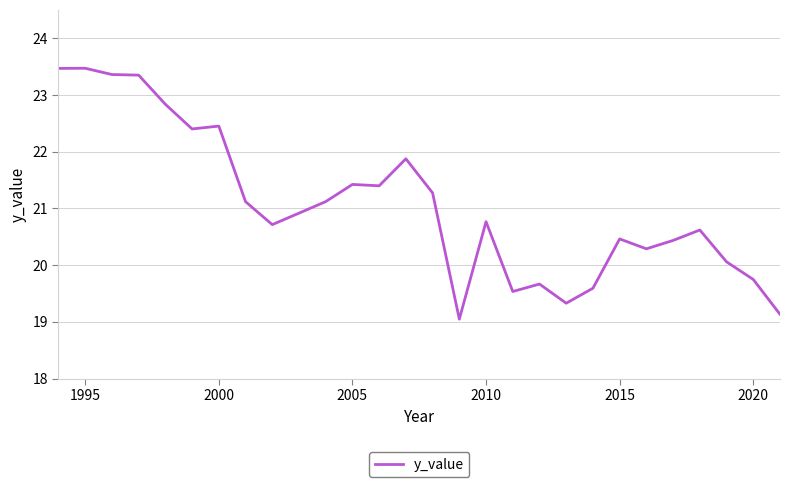

How many values are below 20?

7